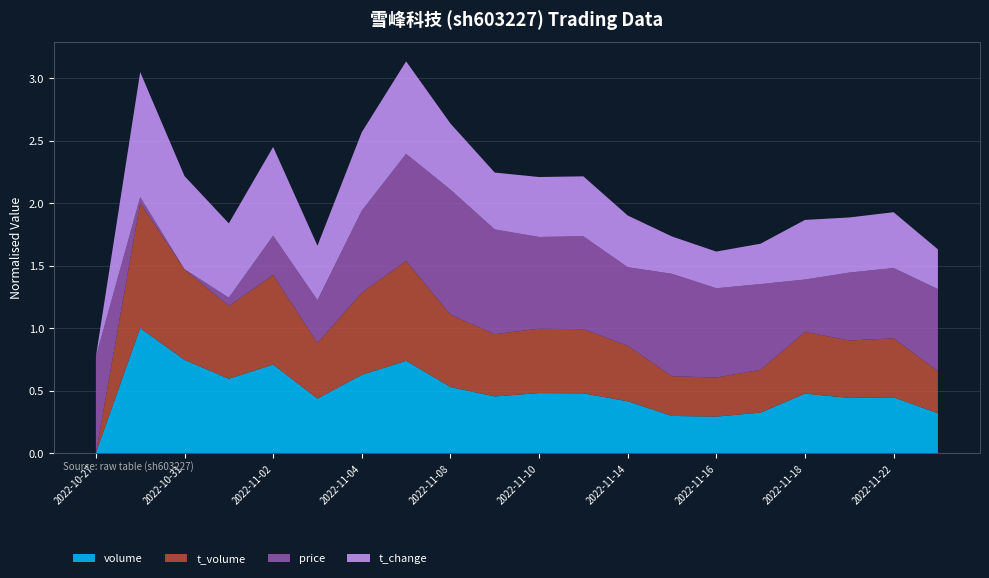

Reading left to right, list all the values displayed in this chart.

volume: 0.0	240748.0	179258.0	143105.0	170285.0	104904.0	150528.0	177719.0	127102.0	109043.0	115528.0	115040.0	99737.0	71511.0	70217.0	78018.0	114444.0	106290.0	107268.0	76728.0
t_volume: 0.0	19825.0	14394.0	11534.0	14222.0	8814.0	13021.0	15825.0	11492.0	9873.0	10219.0	10179.0	8801.0	6297.0	6196.0	6779.0	9791.0	9103.0	9371.0	6661.0
price: 8.9	8.1	8.1	8.1	8.4	8.4	8.7	8.9	9.1	8.9	8.8	8.8	8.7	8.9	8.8	8.8	8.5	8.6	8.6	8.7
t_change: 0.0	3.6	2.7	2.2	2.6	1.6	2.3	2.7	1.9	1.7	1.8	1.8	1.5	1.1	1.1	1.2	1.7	1.6	1.6	1.2